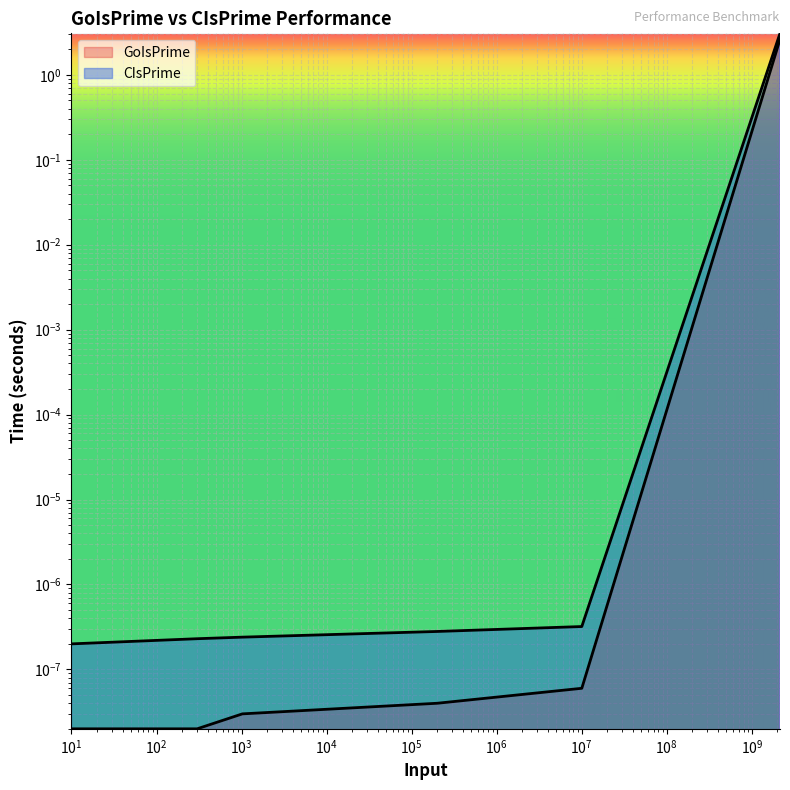

Reading left to right, transcribe all the data shown in this chart.

CIsPrime: 0.0	0.0	0.0	0.0	0.0	3.1
GoIsPrime: 0.0	0.0	0.0	0.0	0.0	2.6